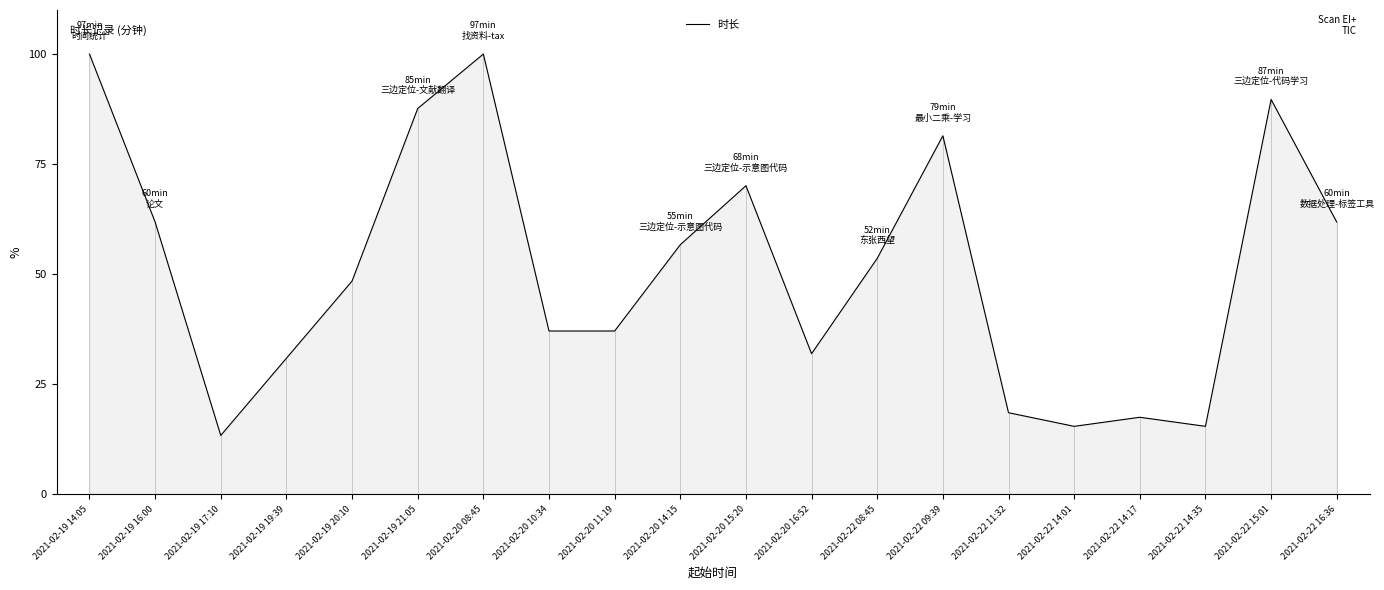

What is the sum of all values?

1028.9